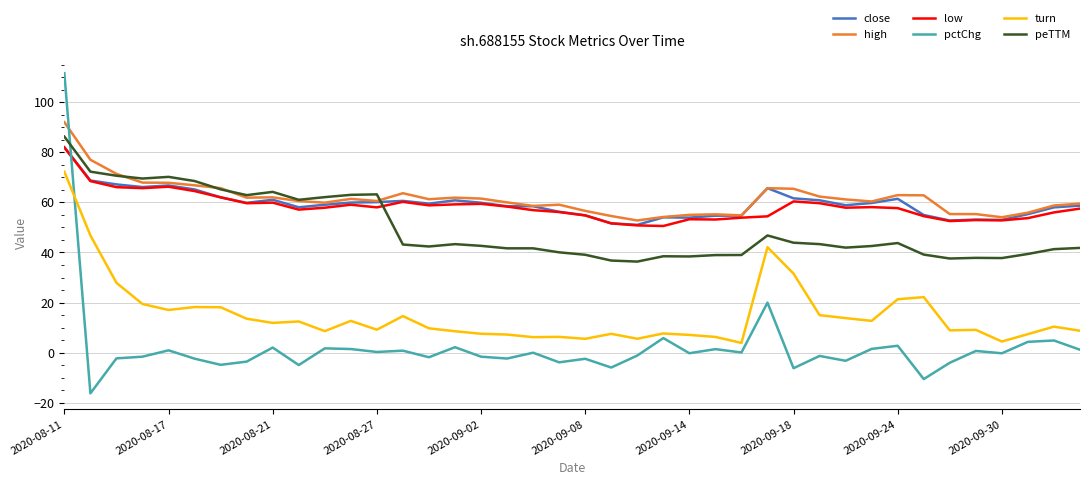

What is the difference between the maximum and minimum values in the peTTM series?

49.9